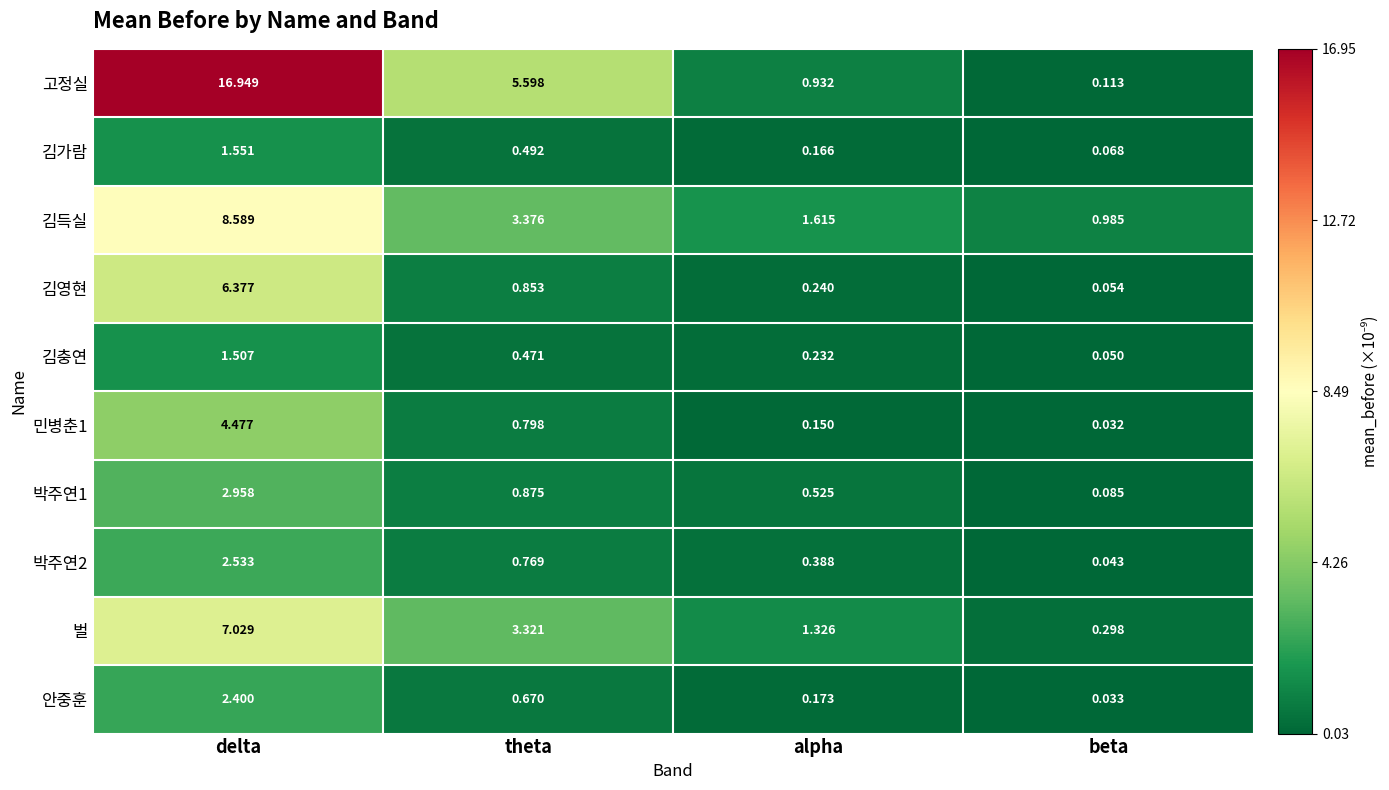

Which series has the largest total across all categories?

고정실